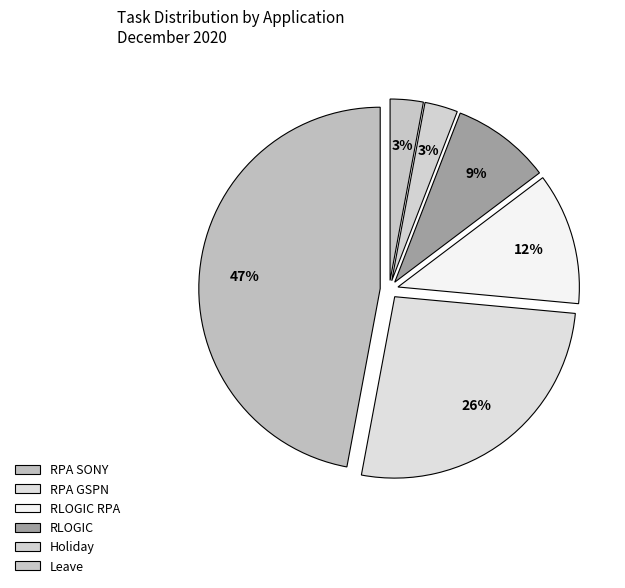

Which has a higher value, Leave or RPA SONY?

RPA SONY